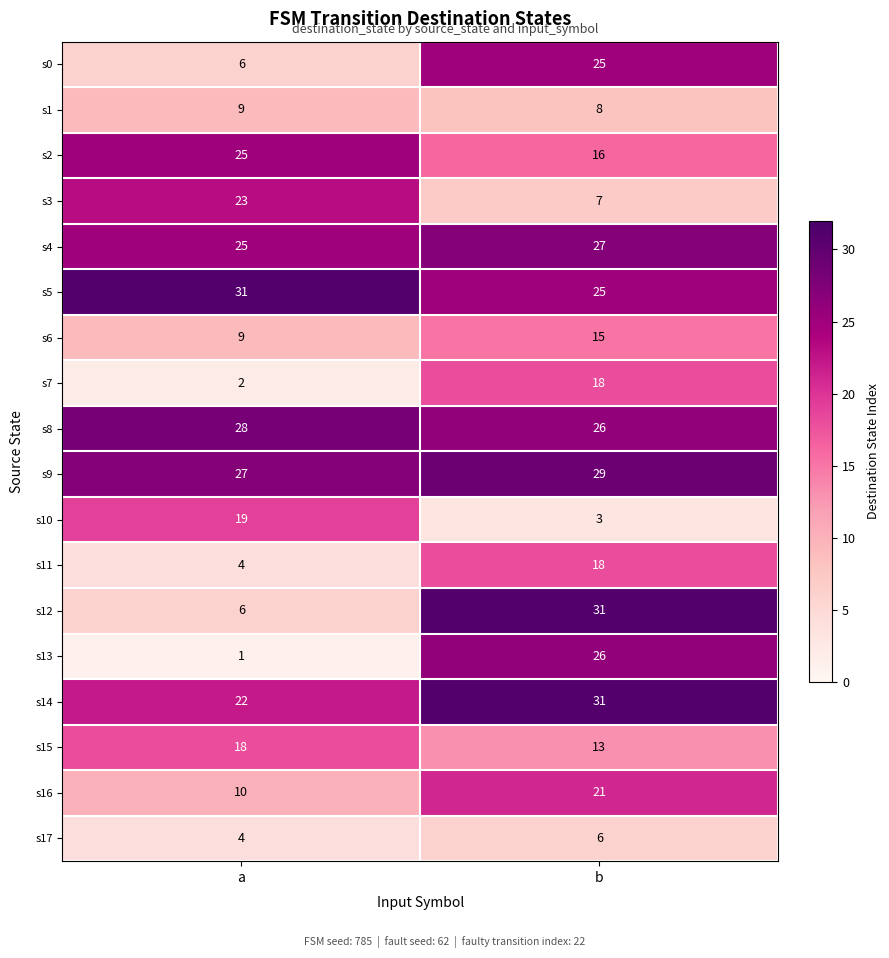

What is the greatest value displayed?

31